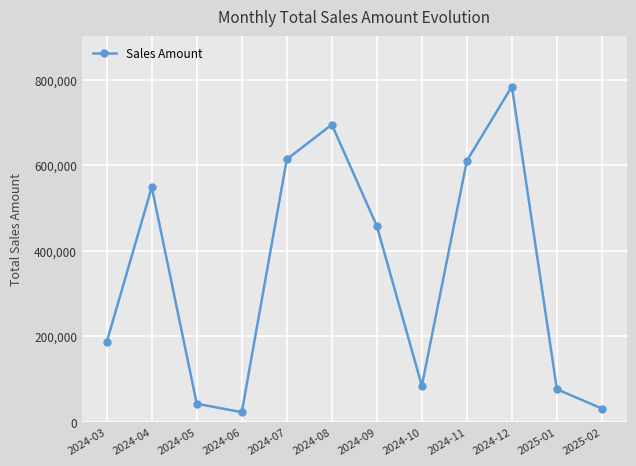

What is the sum of the values at 2024-09 and 2024-12?

1241702.4